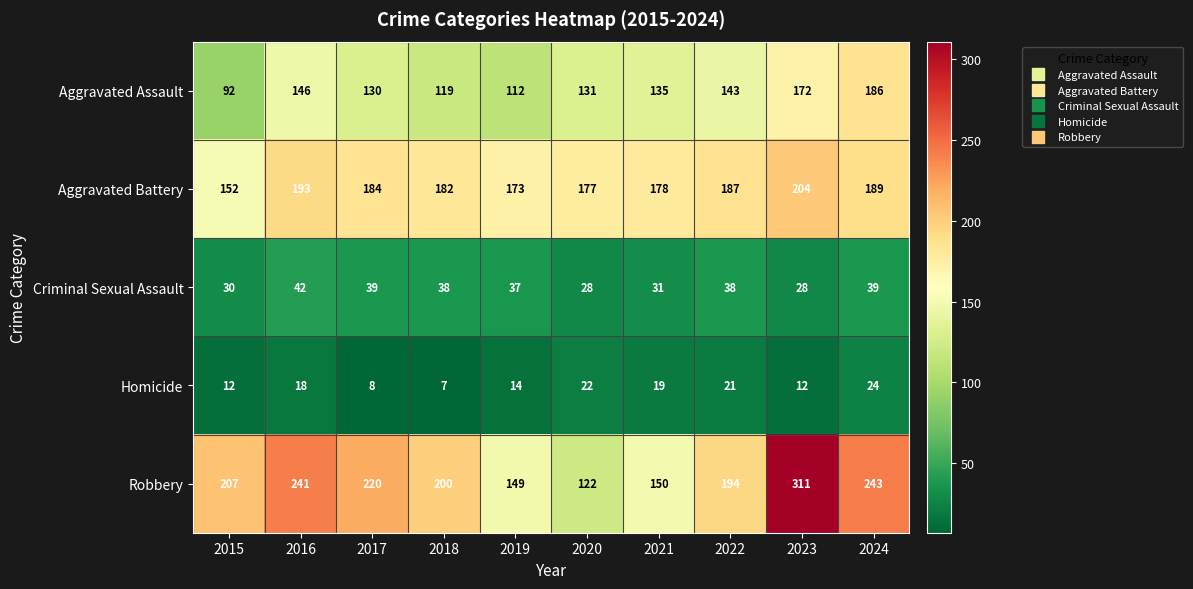

Which series has the largest total across all categories?

Robbery